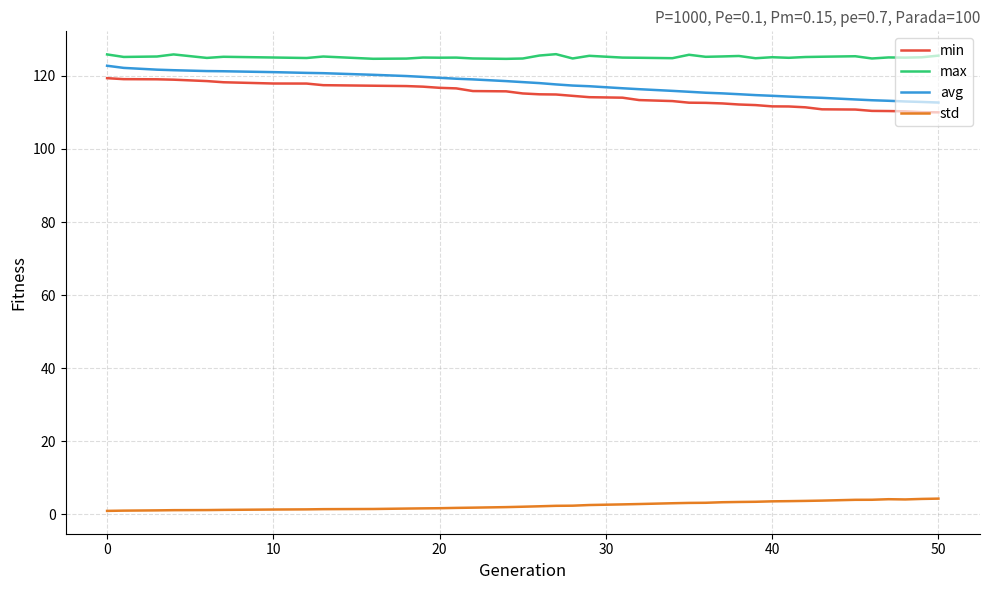

What is the highest value of the std series?

4.3